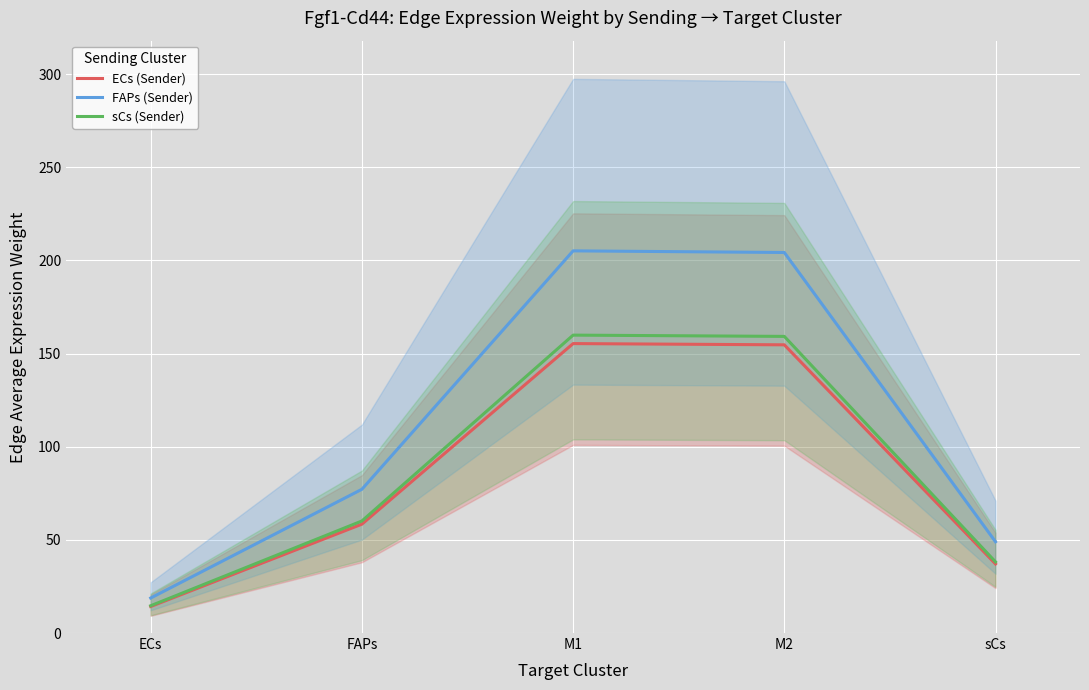

Which has a higher value, sCs or M1?

M1